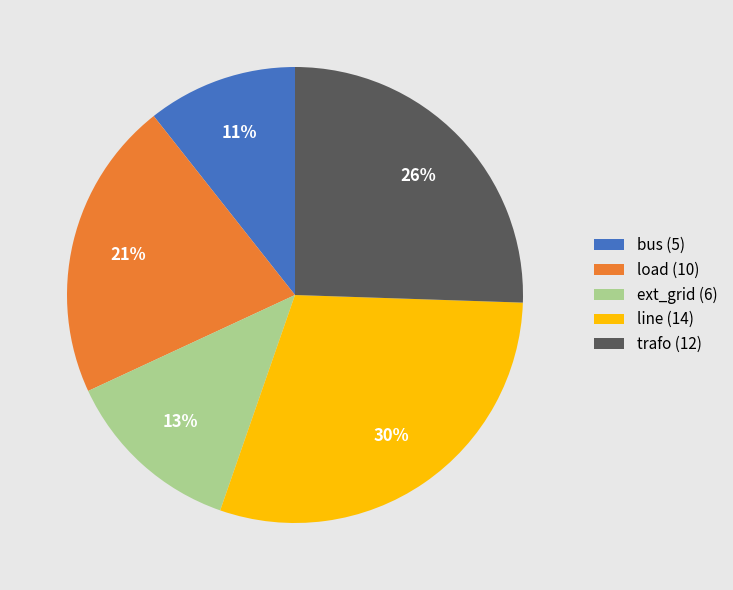

Is the sum of bus (5) and trafo (12) greater than half?

No